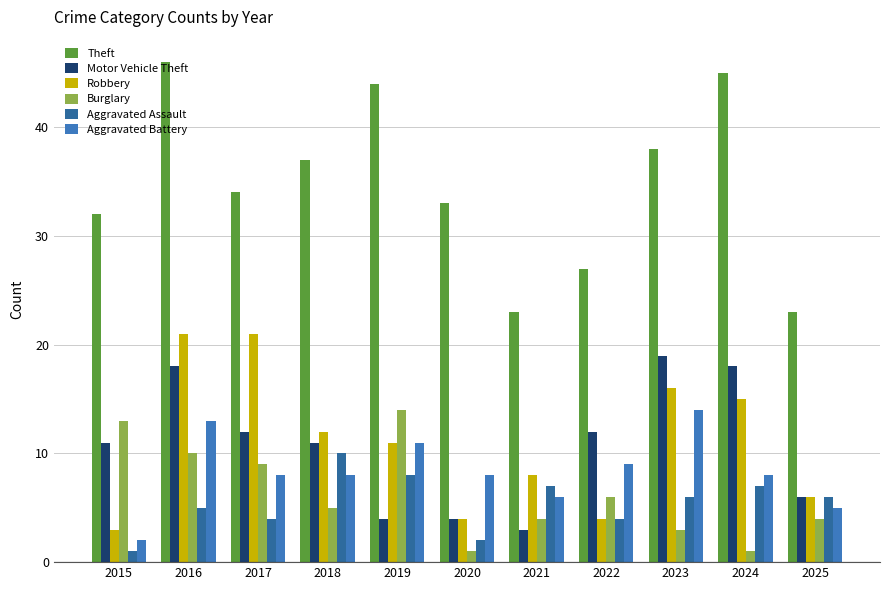

The value of Burglary at 2021 is 2. True or false?

False